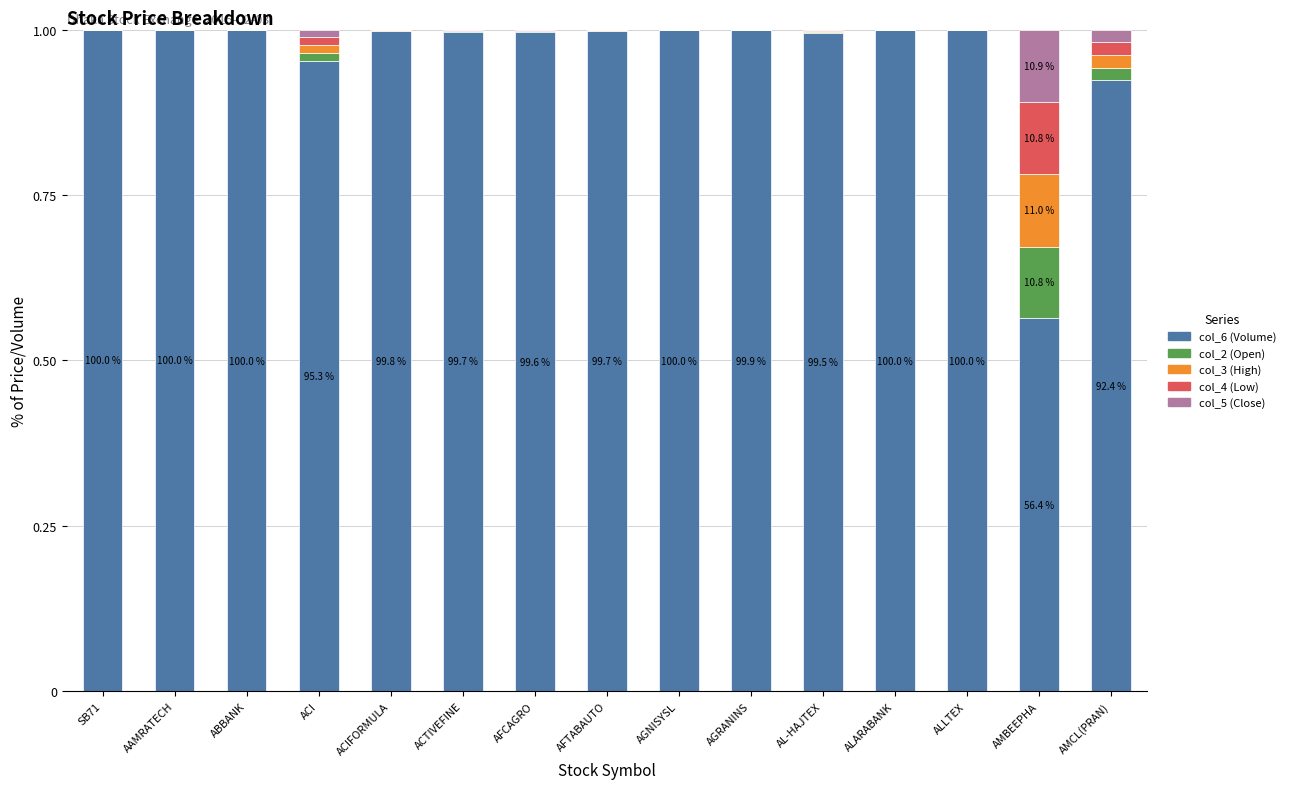

The col_6 (Volume) series shows 1.0 at ALARABANK. True or false?

True